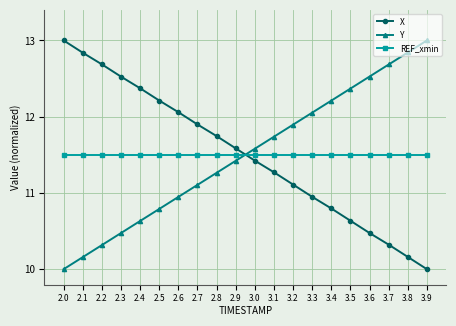

What is the value of the REF_xmin point at the 4th from the left?

11.5